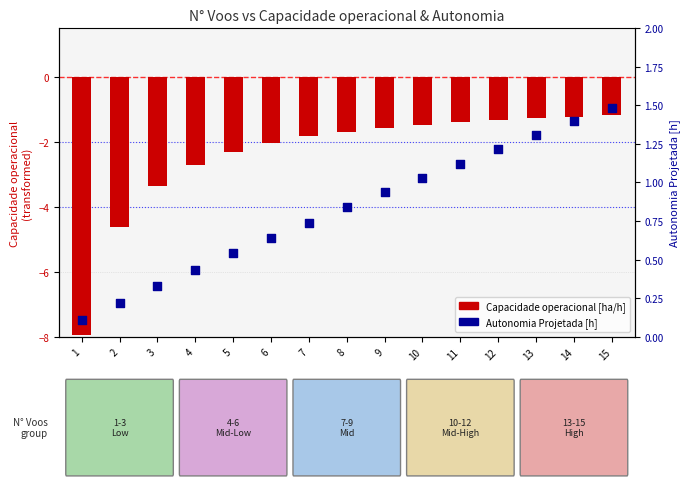

What is the total value across all series at 1?

-7.8